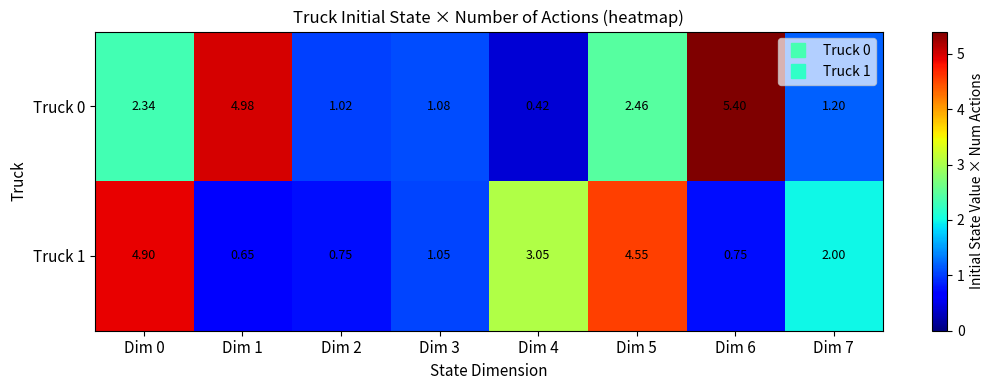

Is the value of Truck 1 at Dim 2 greater than the value of Truck 0 at Dim 1?

No